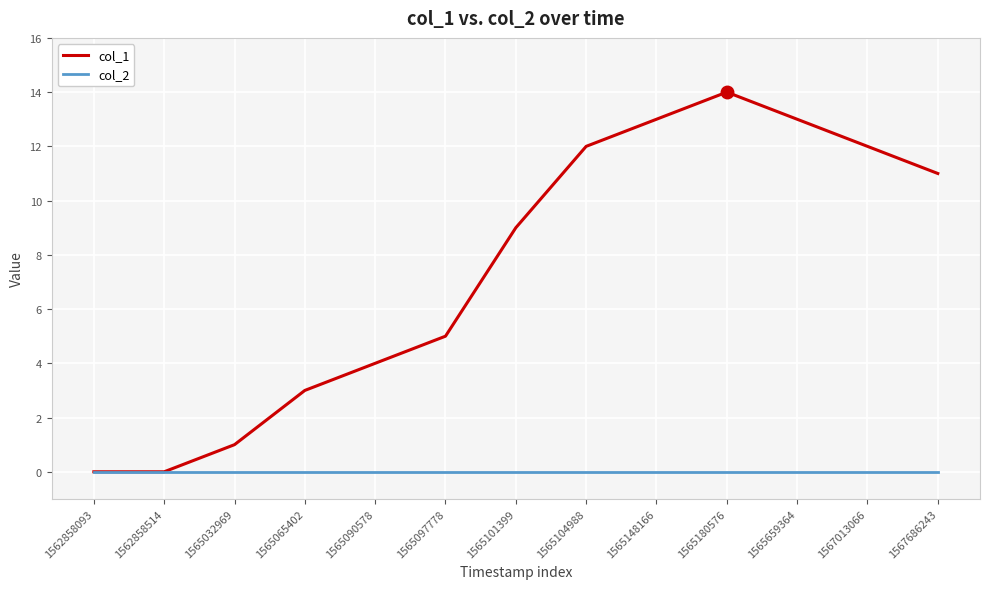

Reading left to right, extract all data points from this chart.

col_1: 0	0	1	3	4	5	9	12	13	14	13	12	11
col_2: 0	0	0	0	0	0	0	0	0	0	0	0	0